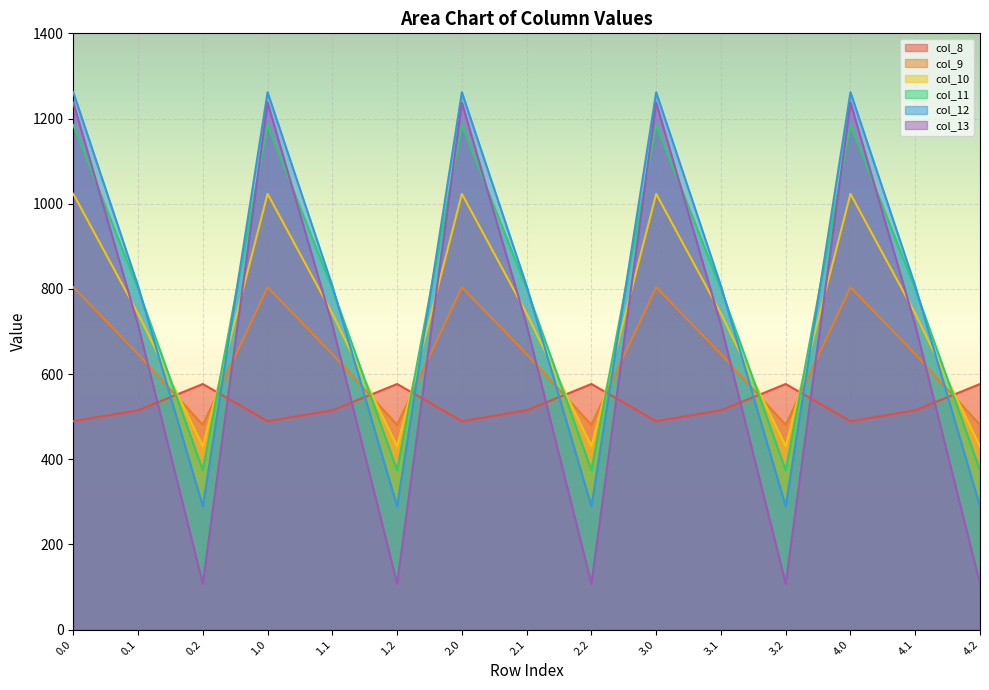

What are all the series names shown in the legend?

col_8, col_9, col_10, col_11, col_12, col_13